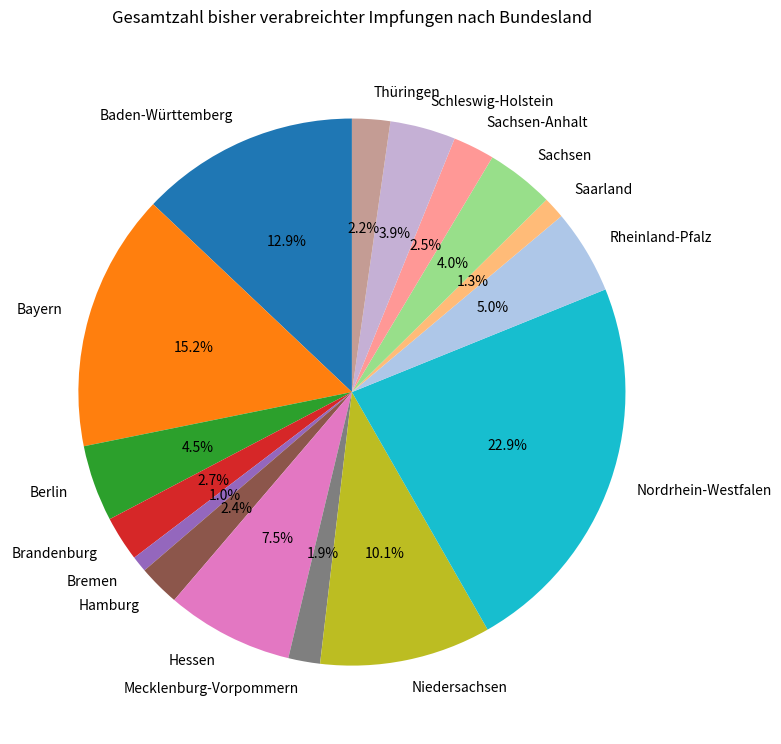

What is the largest slice in the pie chart?

Nordrhein-Westfalen